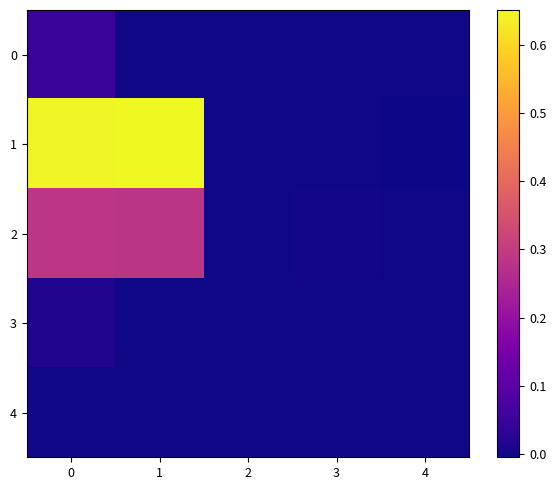

Reading right to left, what are all the values shown in this chart?

row_0: 4=0.0	3=0.0	2=0.0	1=0.0	0=0.0
row_1: 4=-0.0	3=-0.0	2=0.0	1=0.7	0=0.6
row_2: 4=0.0	3=0.0	2=0.0	1=0.3	0=0.3
row_3: 4=0.0	3=0.0	2=0.0	1=0.0	0=0.0
row_4: 4=0.0	3=0.0	2=0.0	1=0.0	0=0.0